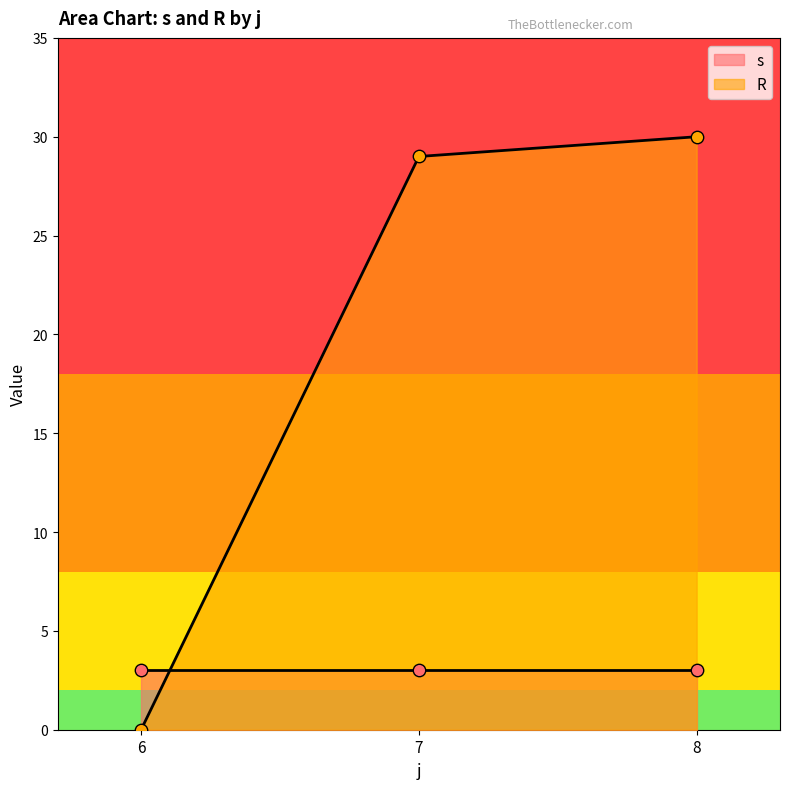

What are all the series names shown in the legend?

s, R